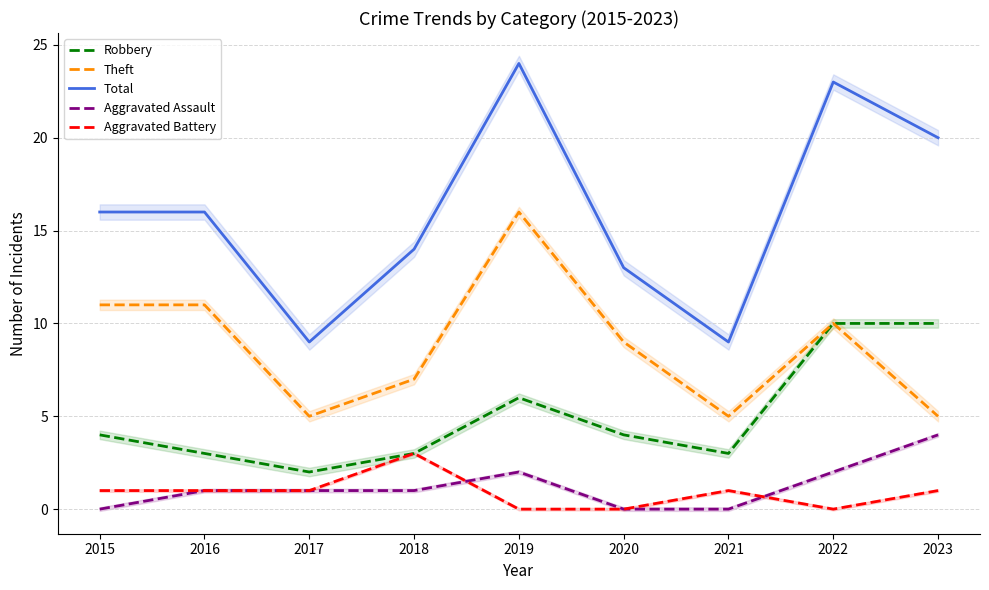

How many lines are shown in the chart?

5